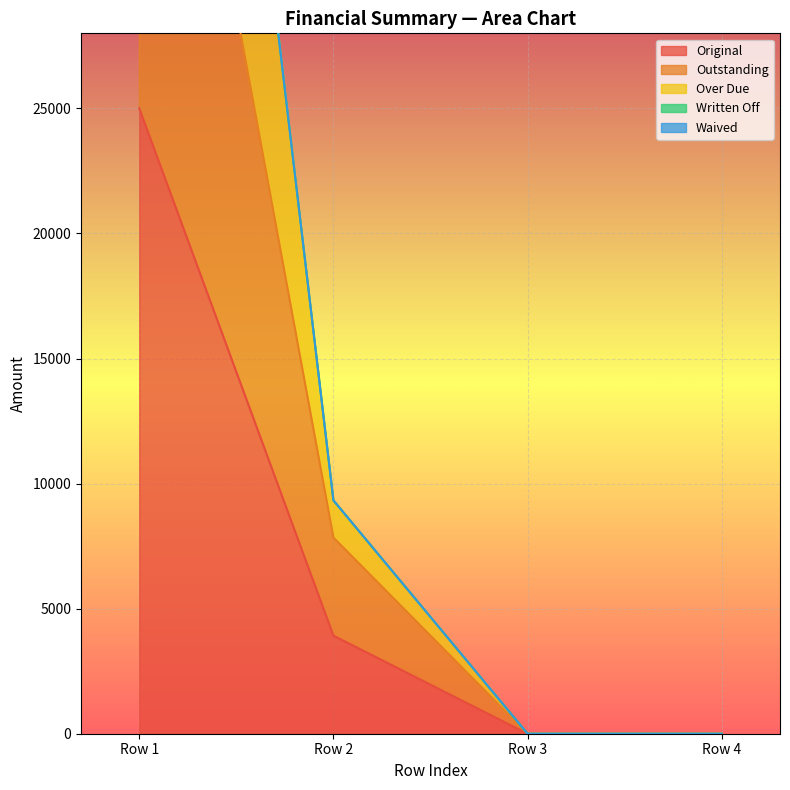

At which label is Original closest to 12500?

Row 2